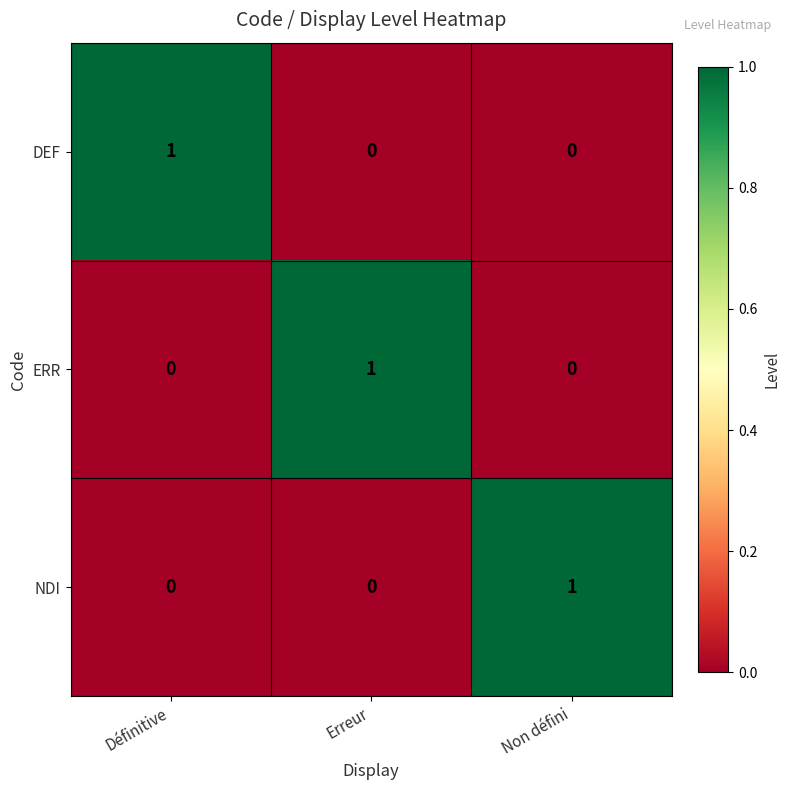

Count the number of categories in the chart.

3